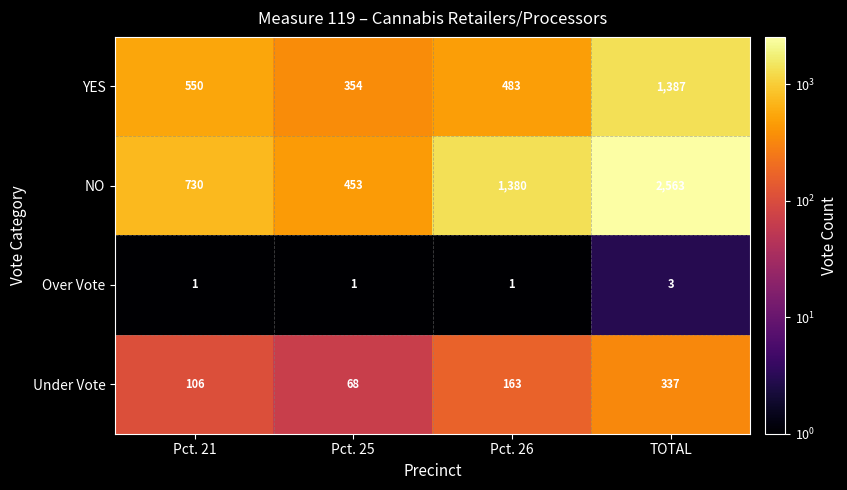

What is the highest value of the NO series?

2563